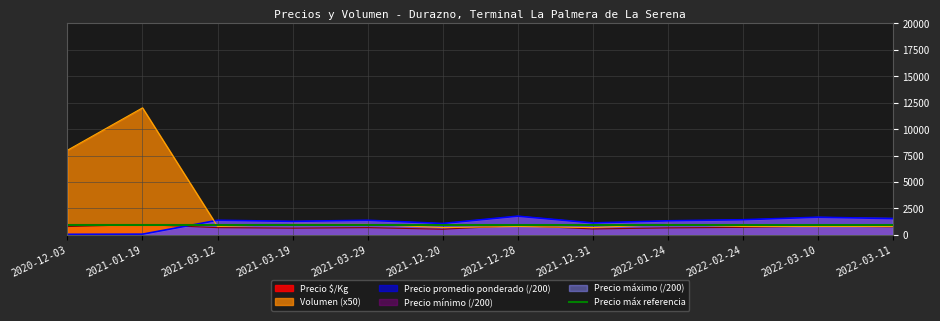

How many data points does each series have?

12